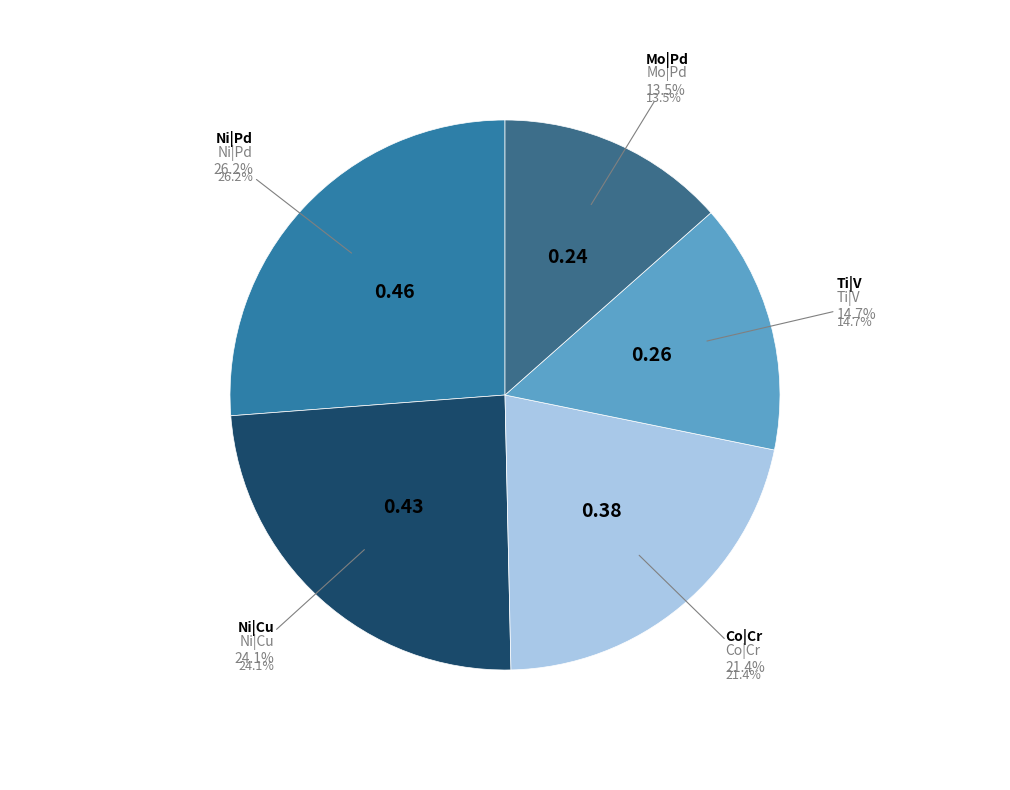

Is it true that Ni|Pd is 26% of the pie?

True